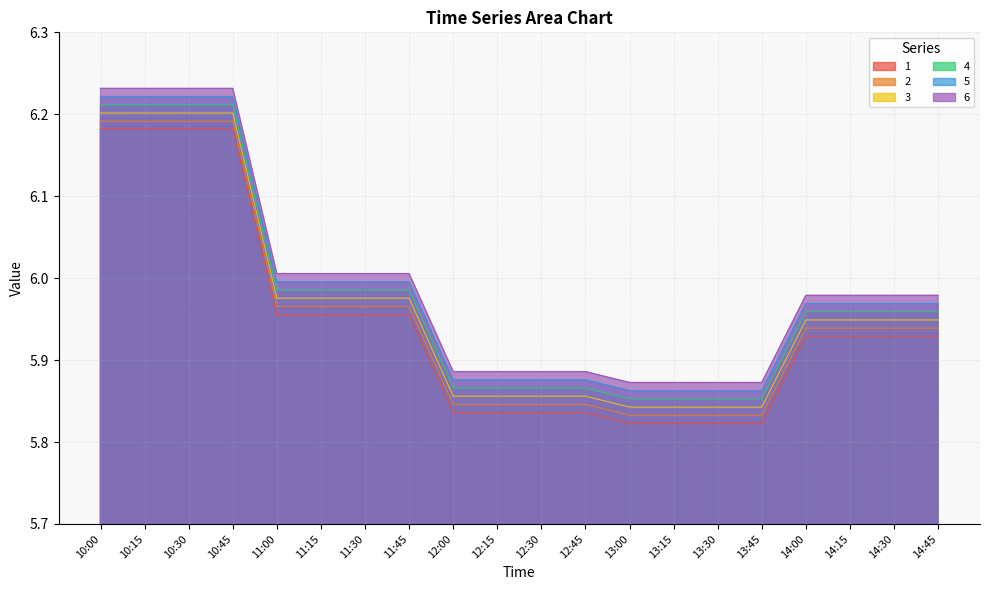

Rank the categories by 3 value from highest to lowest.

10:00, 10:15, 10:30, 10:45, 11:15, 11:00, 11:30, 11:45, 14:00, 14:15, 14:30, 14:45, 12:30, 12:00, 12:15, 12:45, 13:00, 13:15, 13:45, 13:30